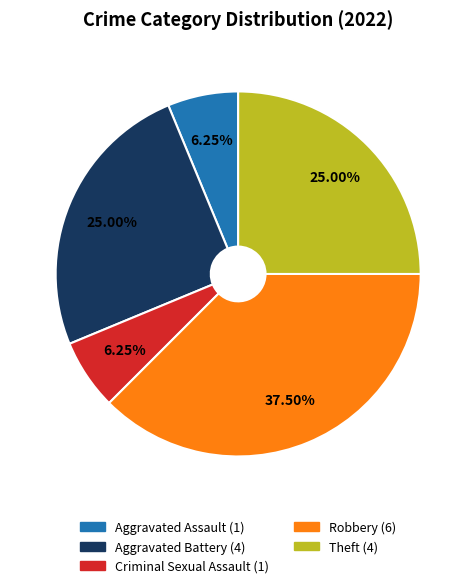

Is there a majority slice in this chart?

No